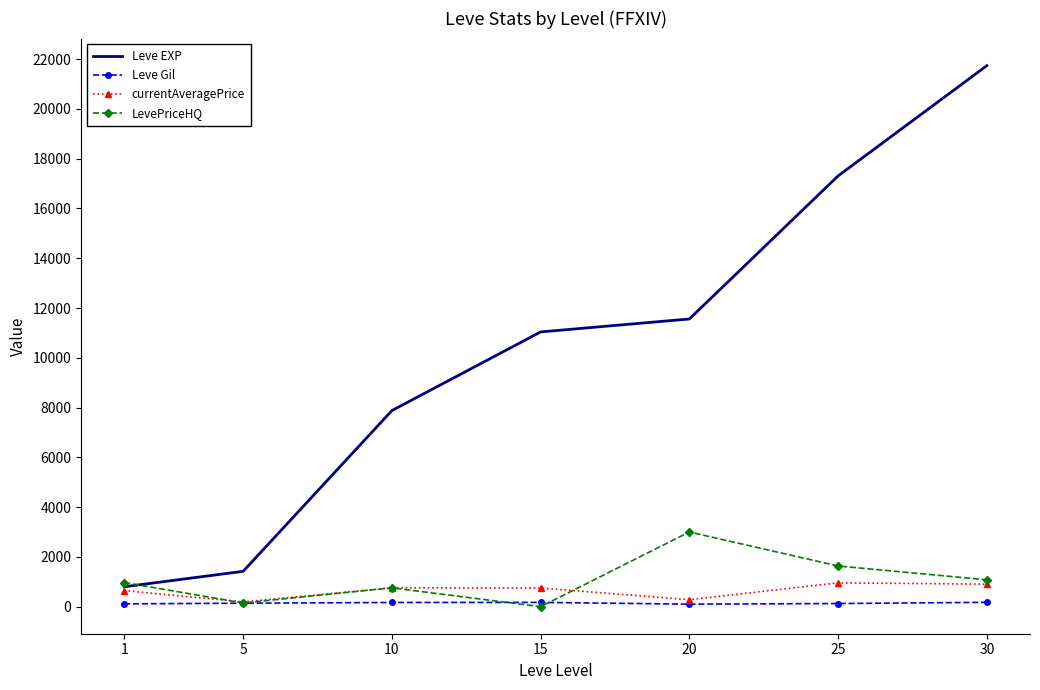

Which series has the largest range (max minus min)?

Leve EXP